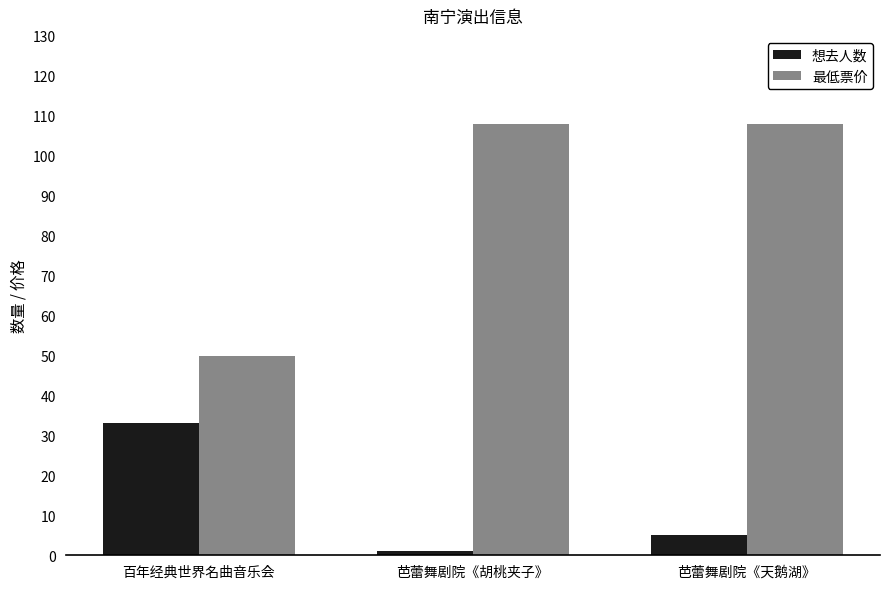

List the labels in order of 想去人数 value, largest first.

百年经典世界名曲音乐会, 芭蕾舞剧院《天鹅湖》, 芭蕾舞剧院《胡桃夹子》